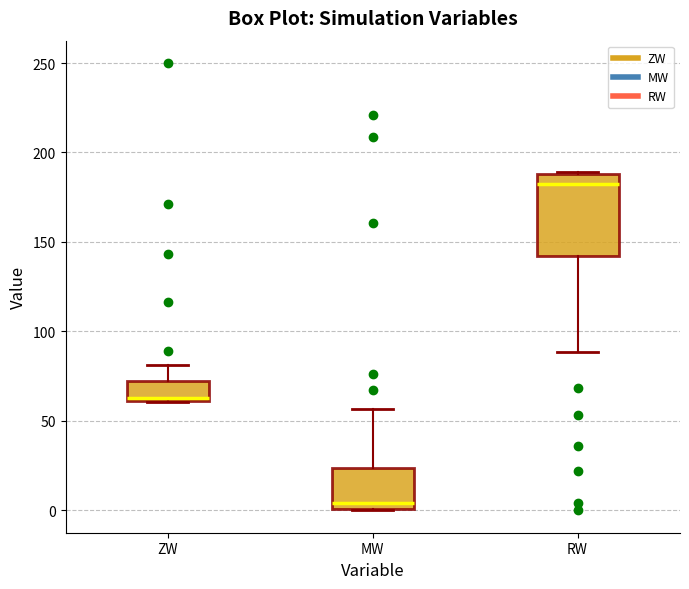

Which box's median line is the lowest?

MW